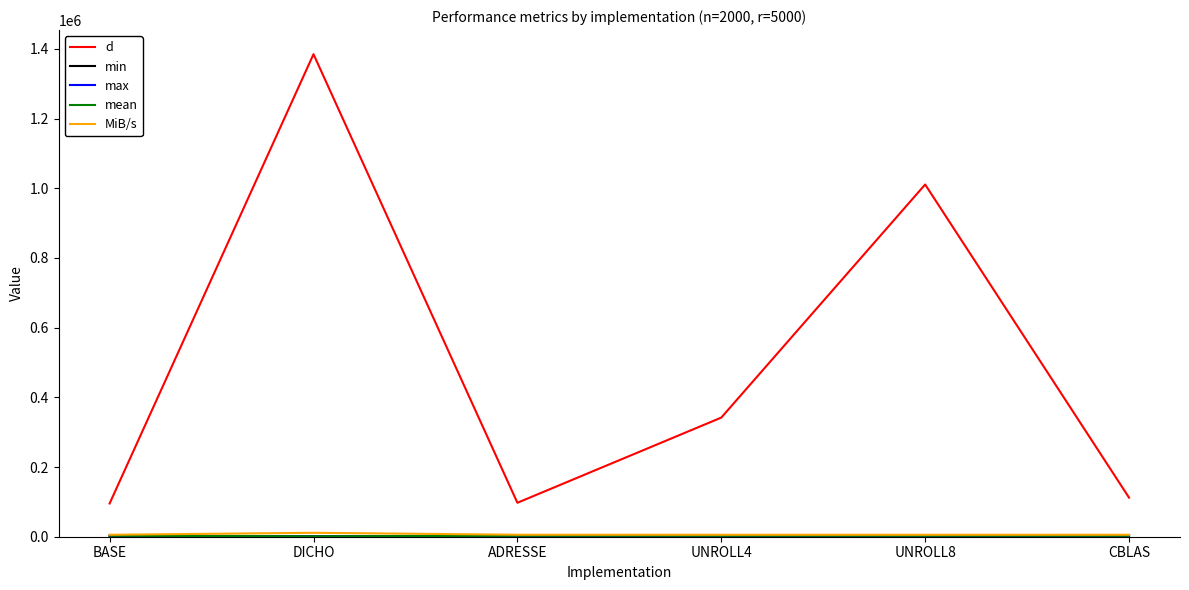

The d series shows 97410.4 at ADRESSE. True or false?

True